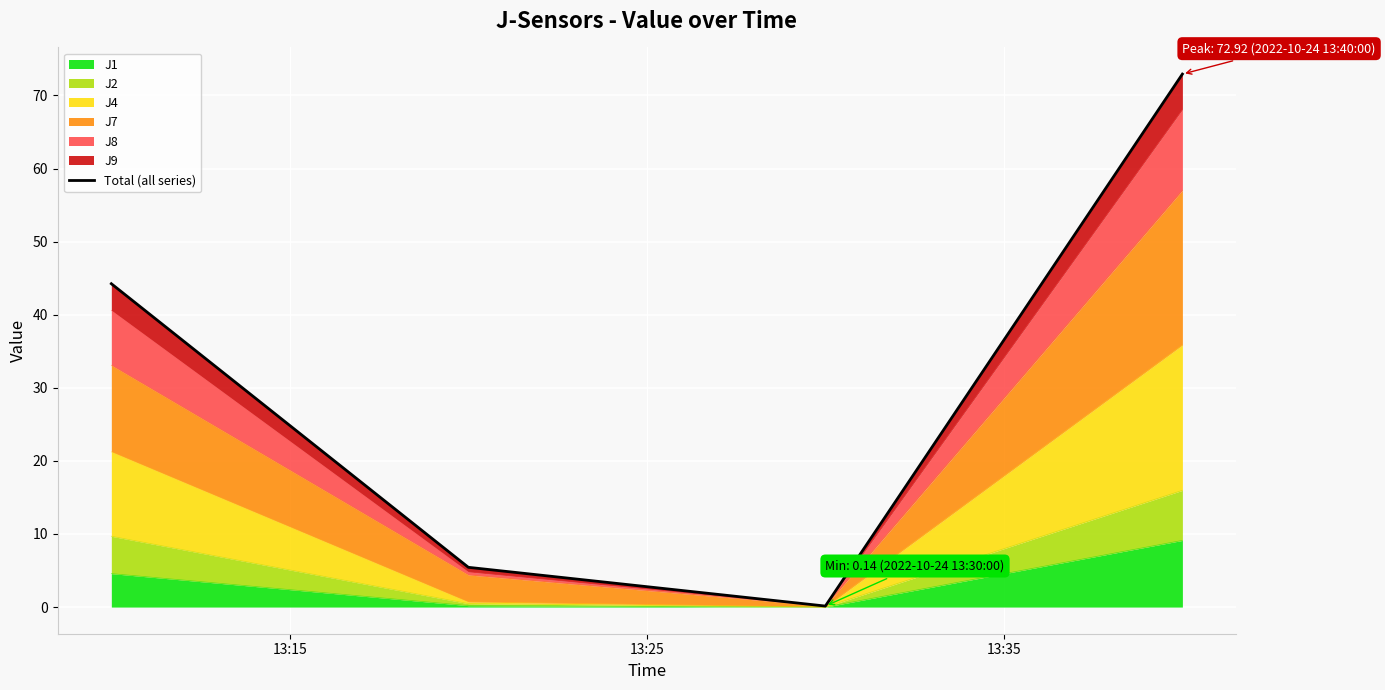

How many lines are shown in the chart?

1